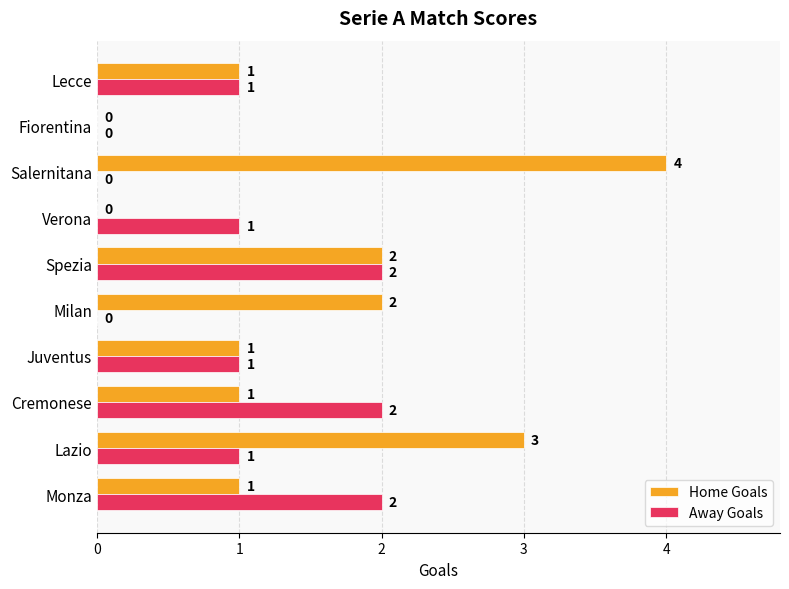

At which category does the chart reach its peak across all series?

Salernitana